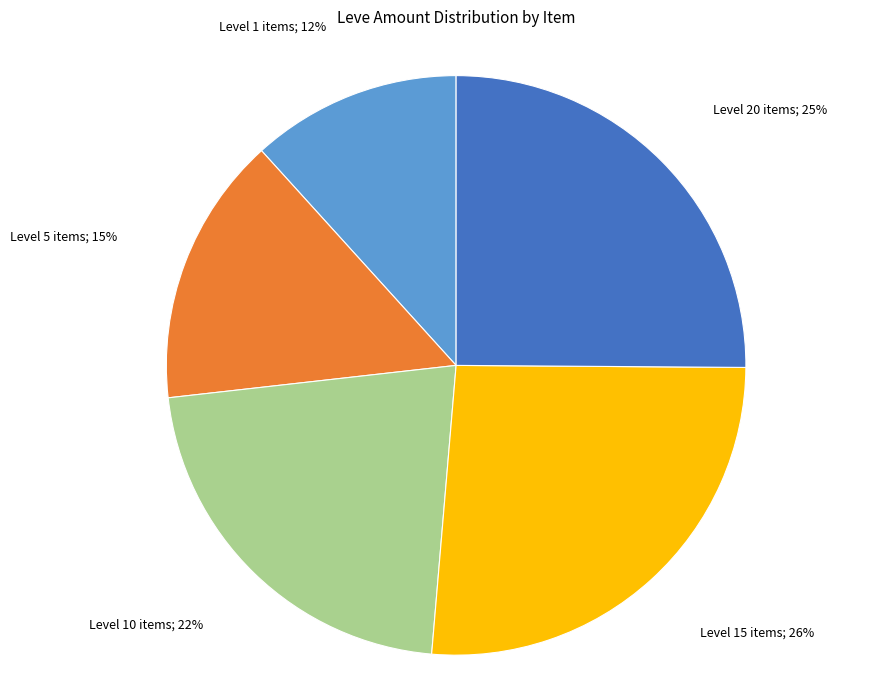

How many slices are in this pie chart?

5